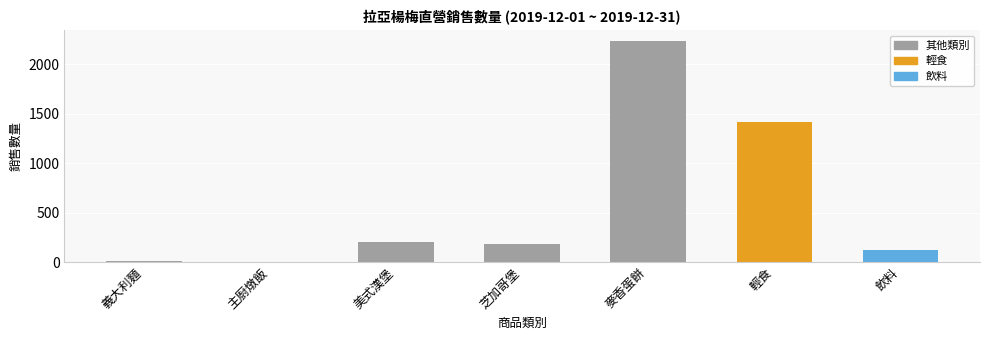

What is the sum of the values at 麥香蛋餅 and 飲料?

2348